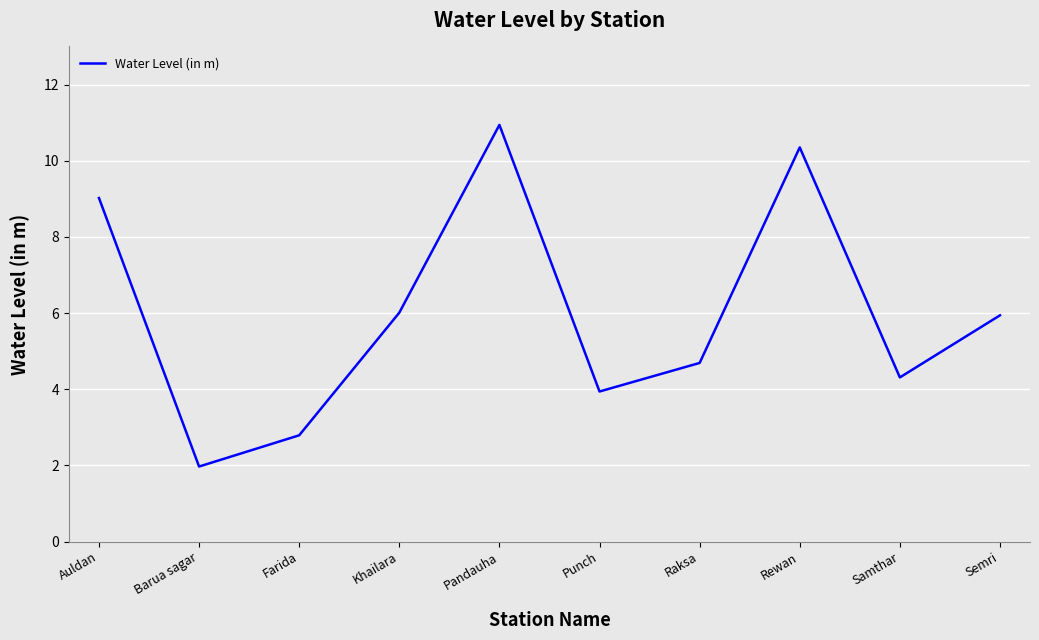

Does the chart have visible grid lines?

Yes